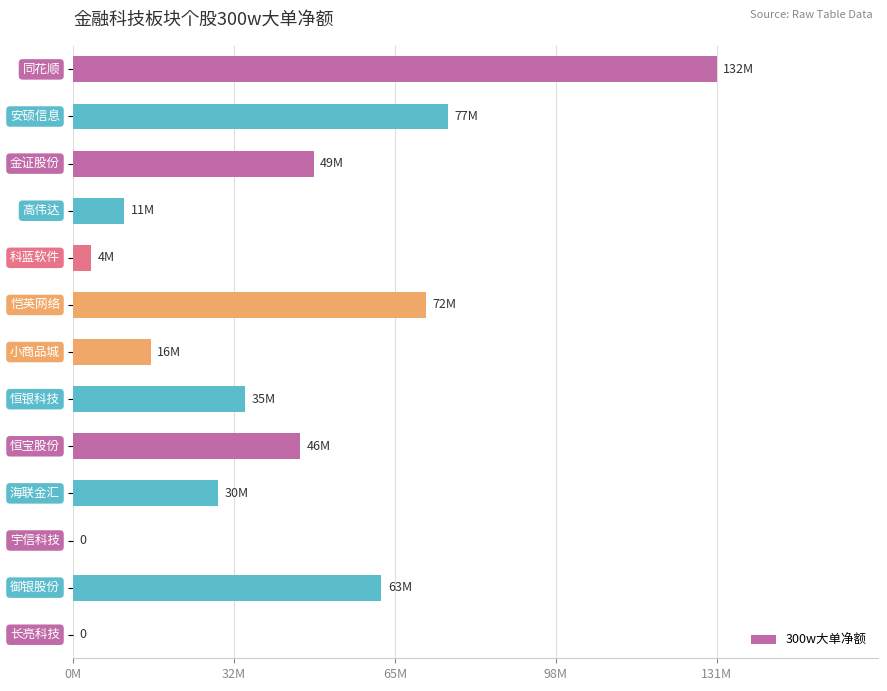

Are the bars horizontal?

Yes